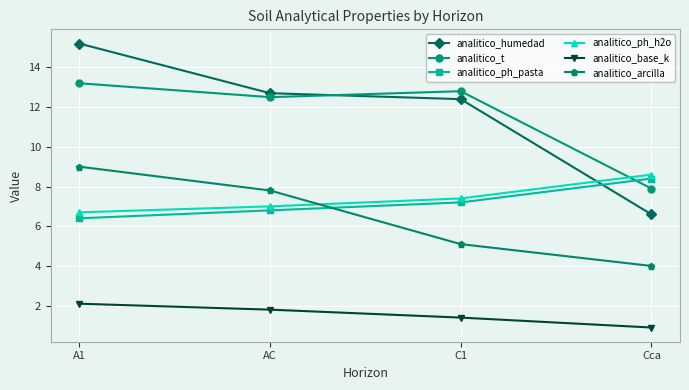

What is the average value of the analitico_arcilla series?

6.5